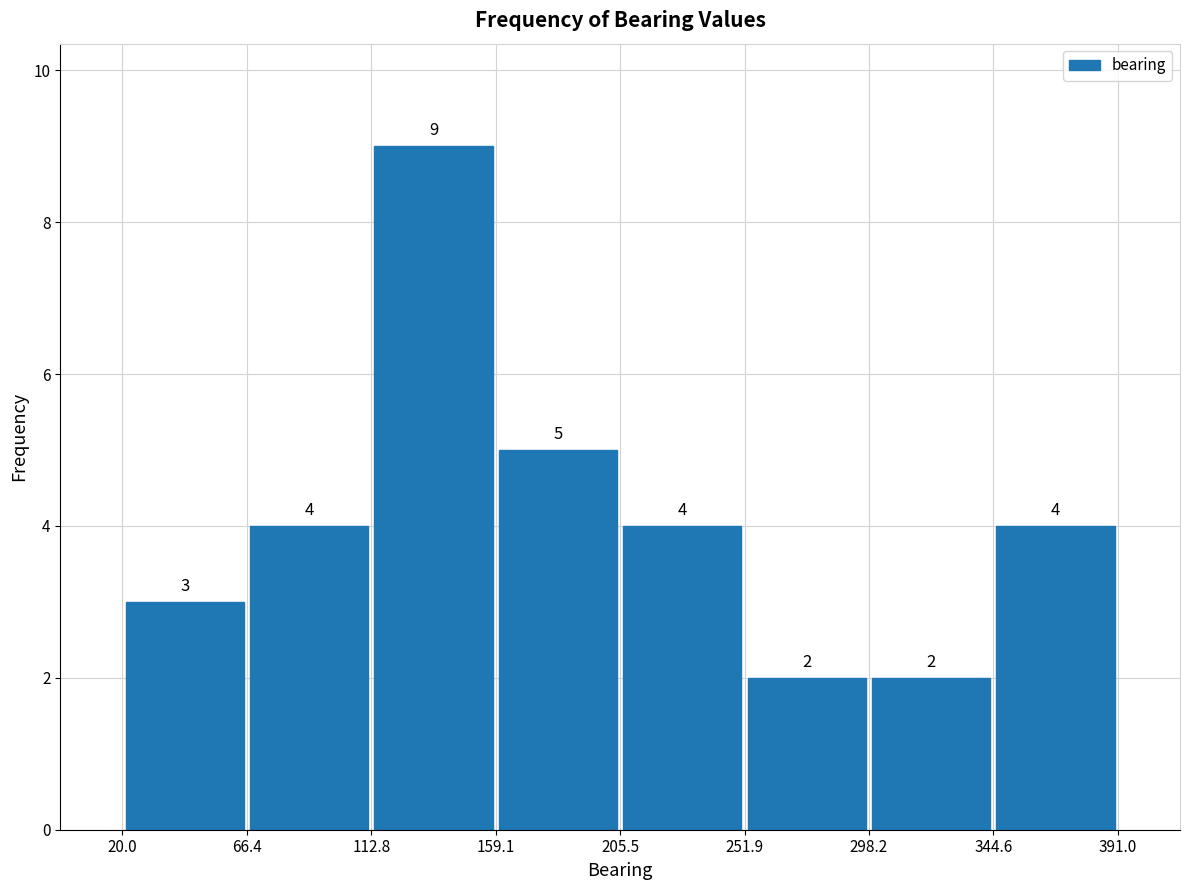

How tall is the bar that spans 344.6 to 391.0 on the x-axis?

4